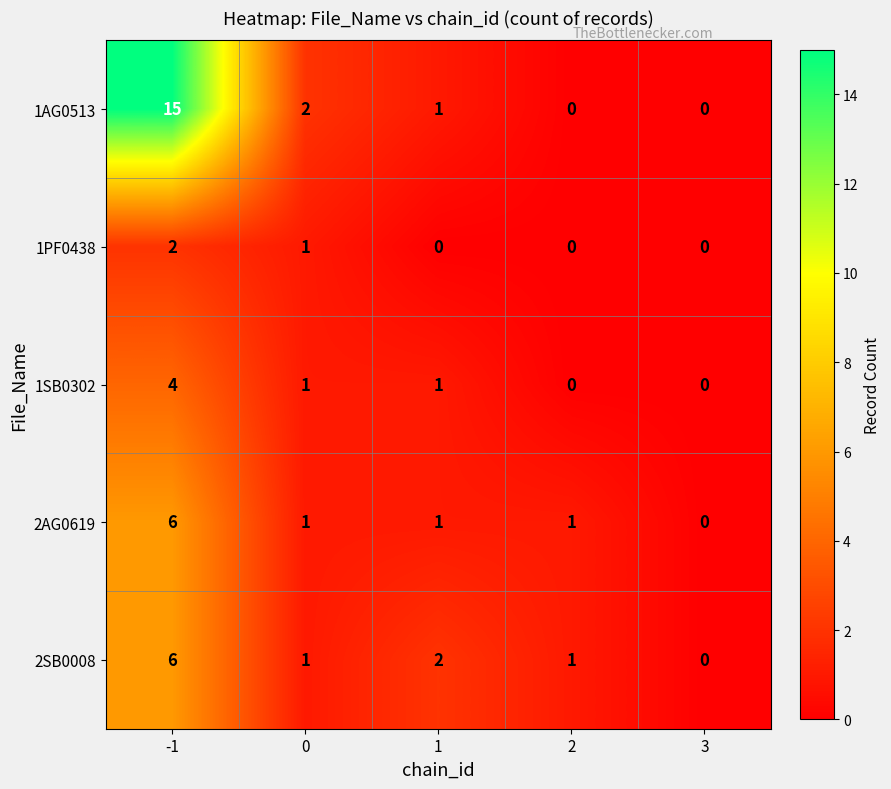

Reading right to left, extract all data points from this chart.

1AG0513: 3=0	2=0	1=1	0=2	-1=15
1PF0438: 3=0	2=0	1=0	0=1	-1=2
1SB0302: 3=0	2=0	1=1	0=1	-1=4
2AG0619: 3=0	2=1	1=1	0=1	-1=6
2SB0008: 3=0	2=1	1=2	0=1	-1=6